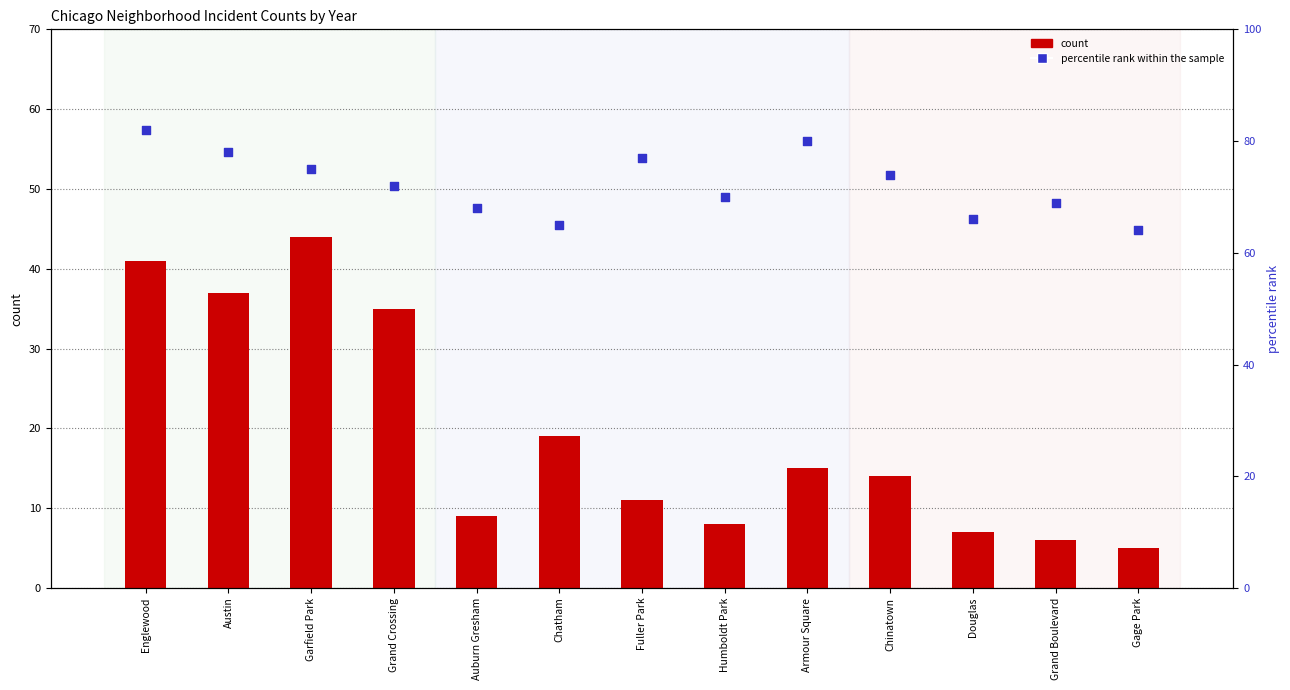

Which series has the largest Y range (max minus min)?

count